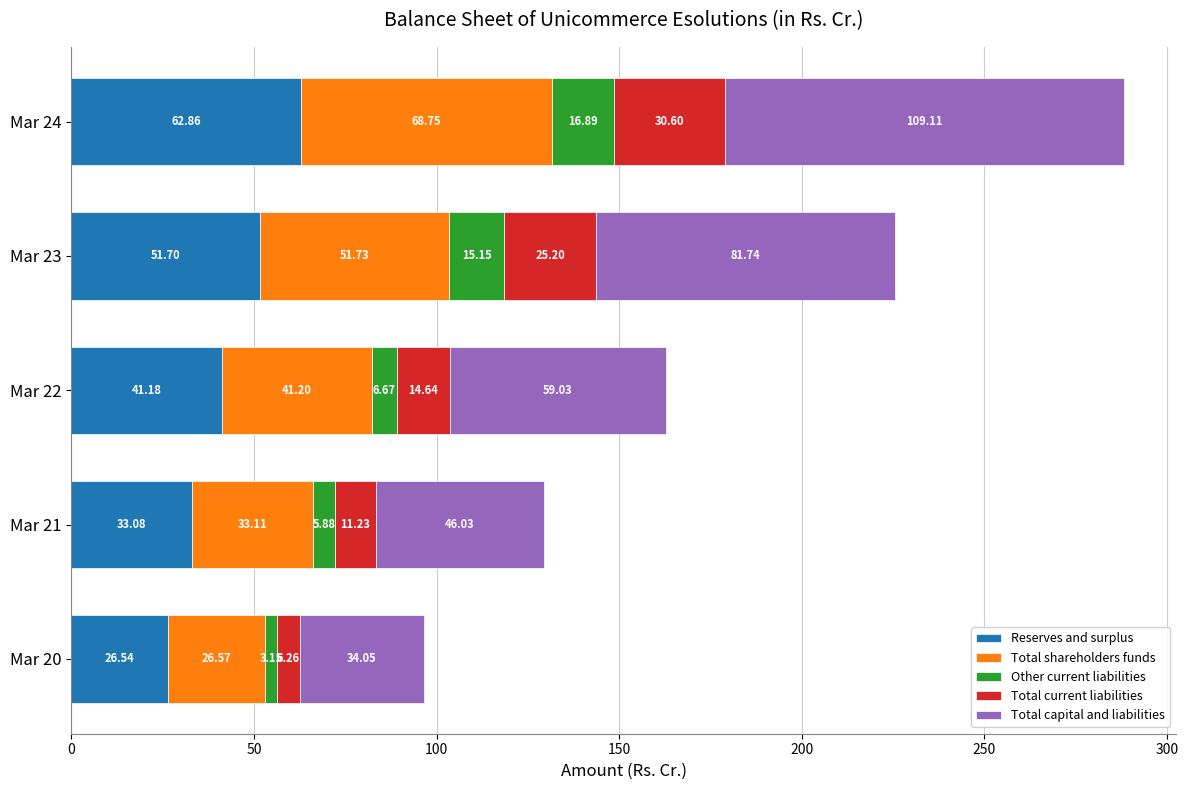

At which category is the sum across all series the highest?

Mar 24